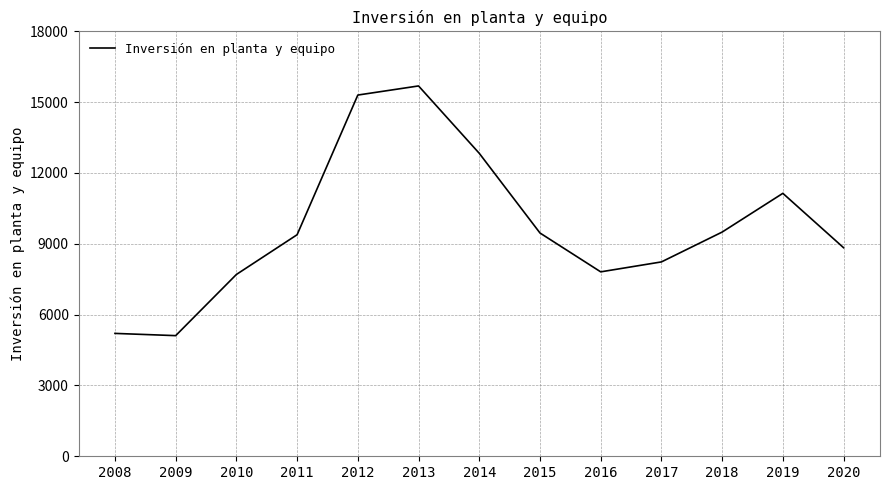

Count the number of categories in the chart.

13